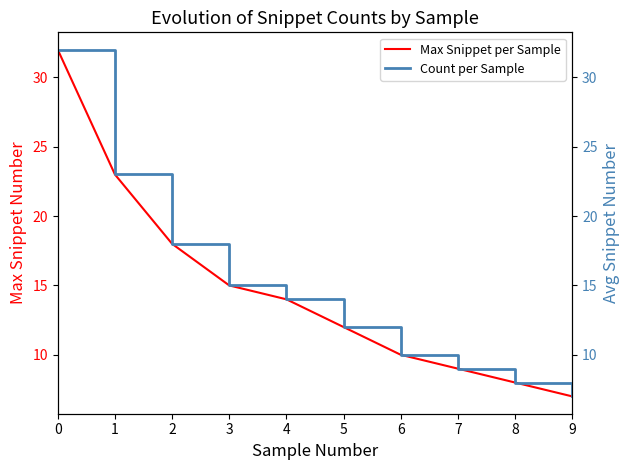

Reading right to left, what are all the values shown in this chart?

Max Snippet per Sample: 7	8	9	10	12	14	15	18	23	32
Count per Sample: 7	8	9	10	12	14	15	18	23	32